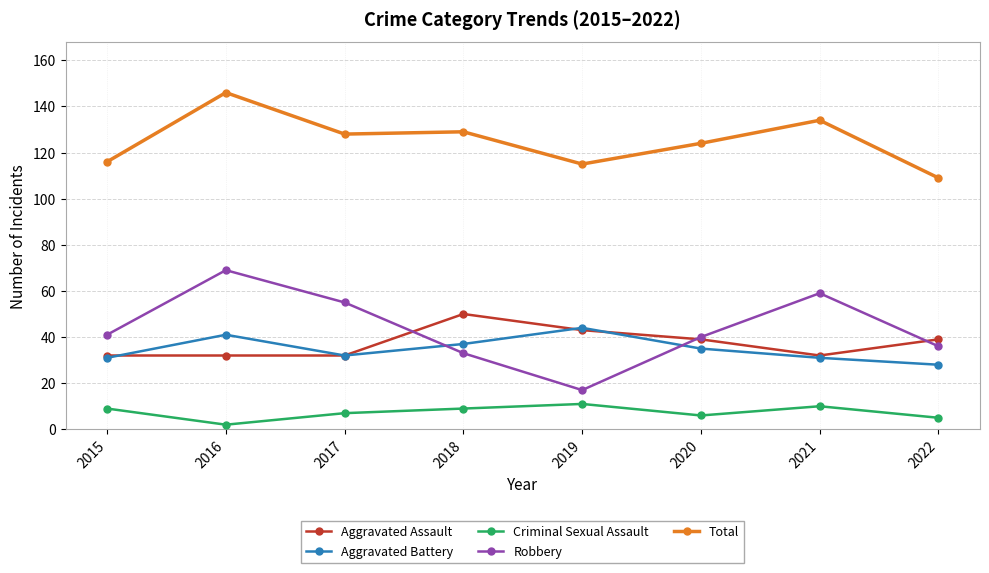

Which label corresponds to the largest value in the chart?

2016